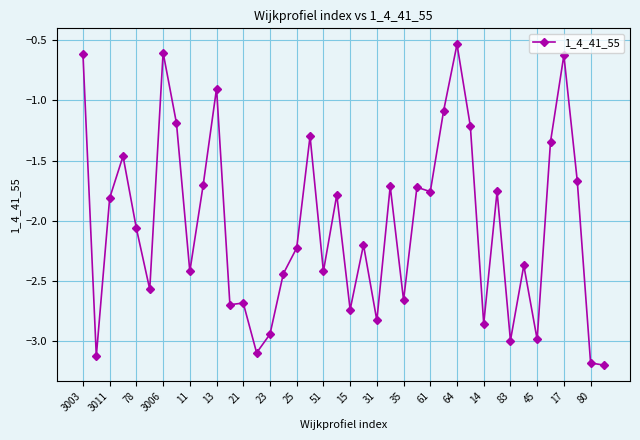

What is the minimum value shown in the chart?

-3.2